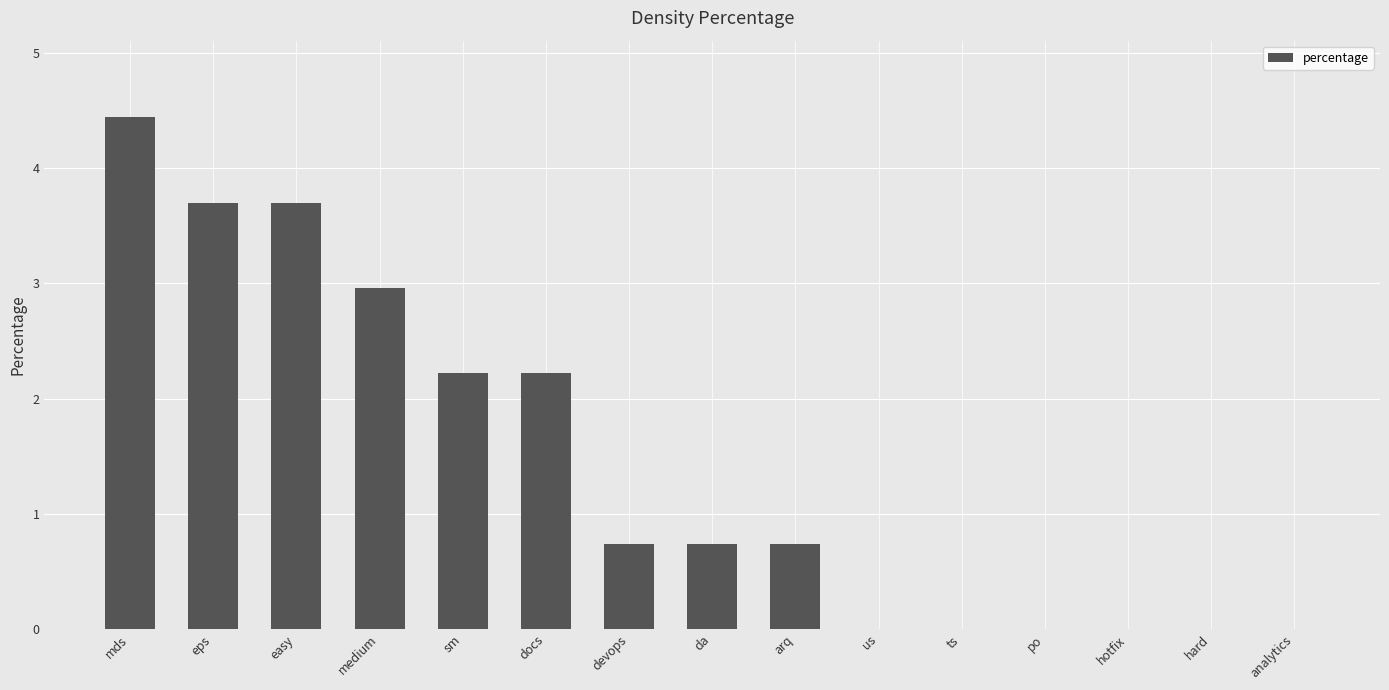

The value at hard is 0.0. True or false?

True